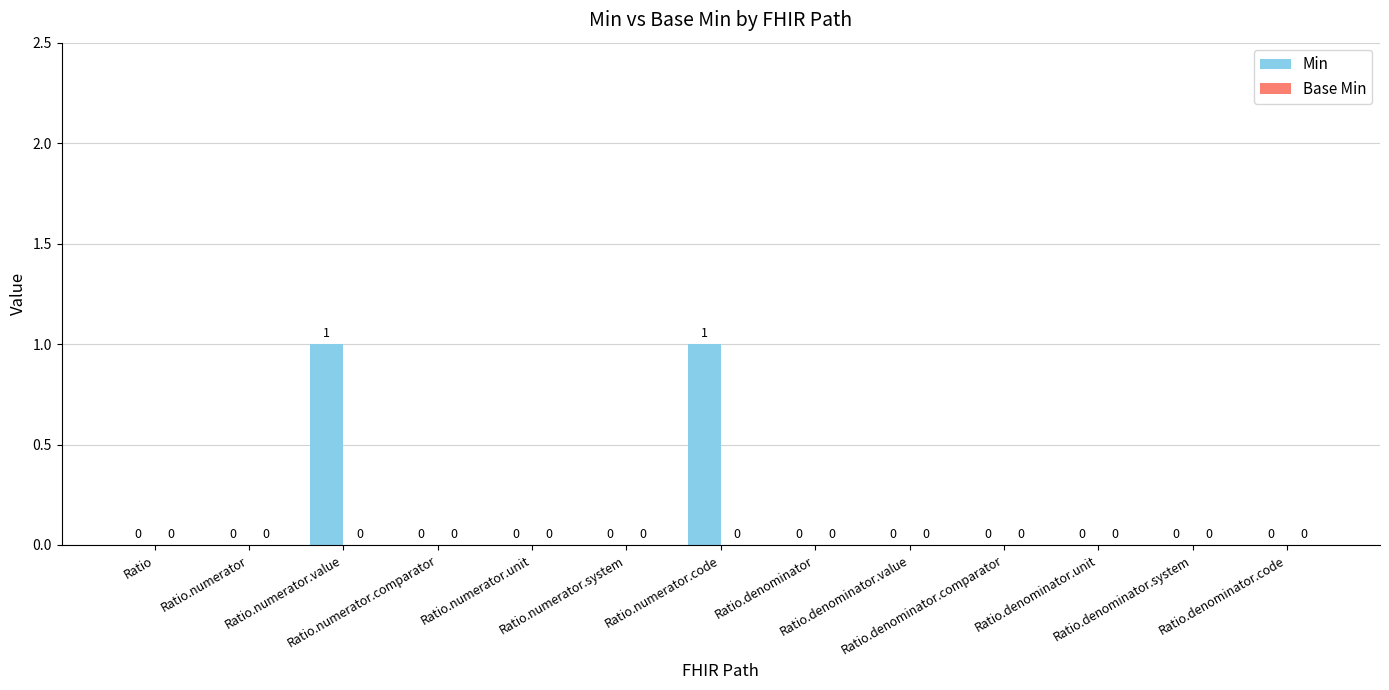

How many values are between 0 and 1?

13